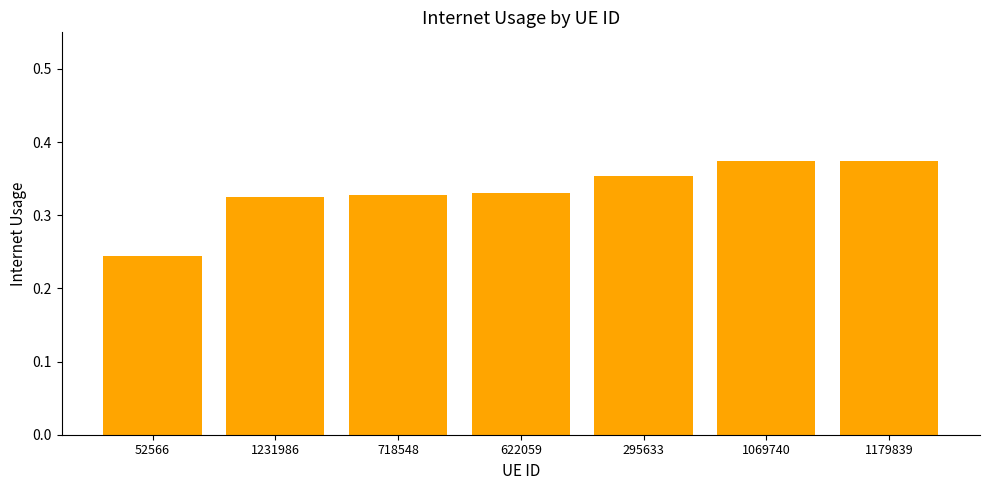

Where is the data nearest to the value 0?

52566